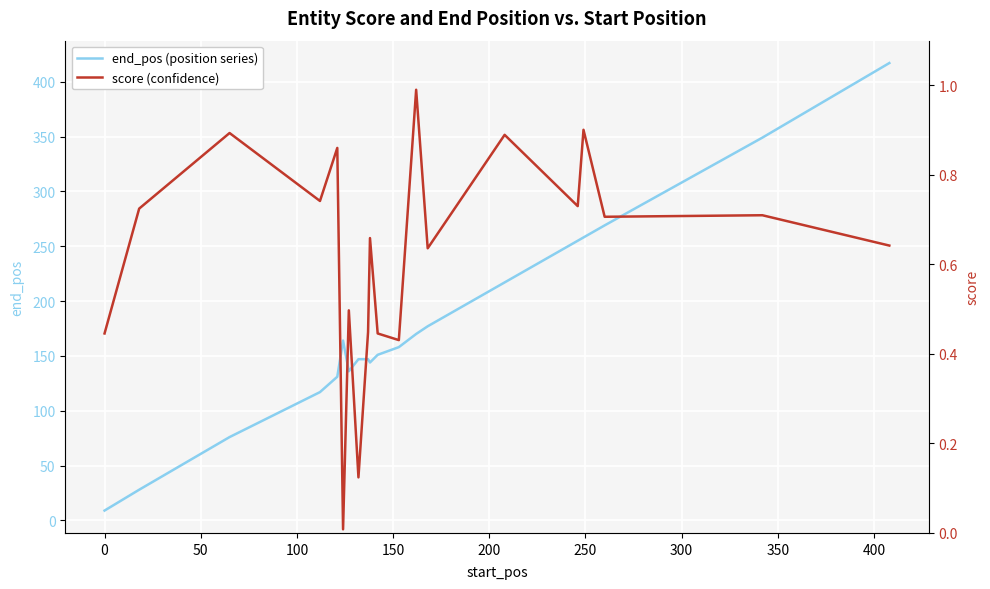

What is the minimum value for end_pos (position series)?

9